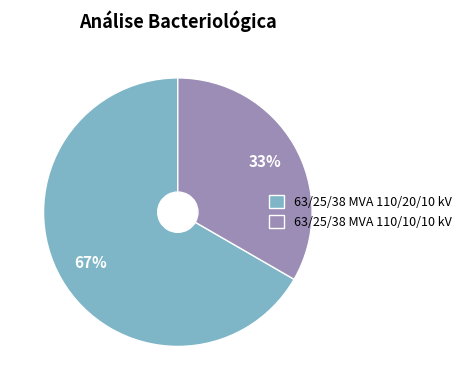

To the nearest percent, what percentage of the pie is 63/25/38 MVA 110/20/10 kV?

67%